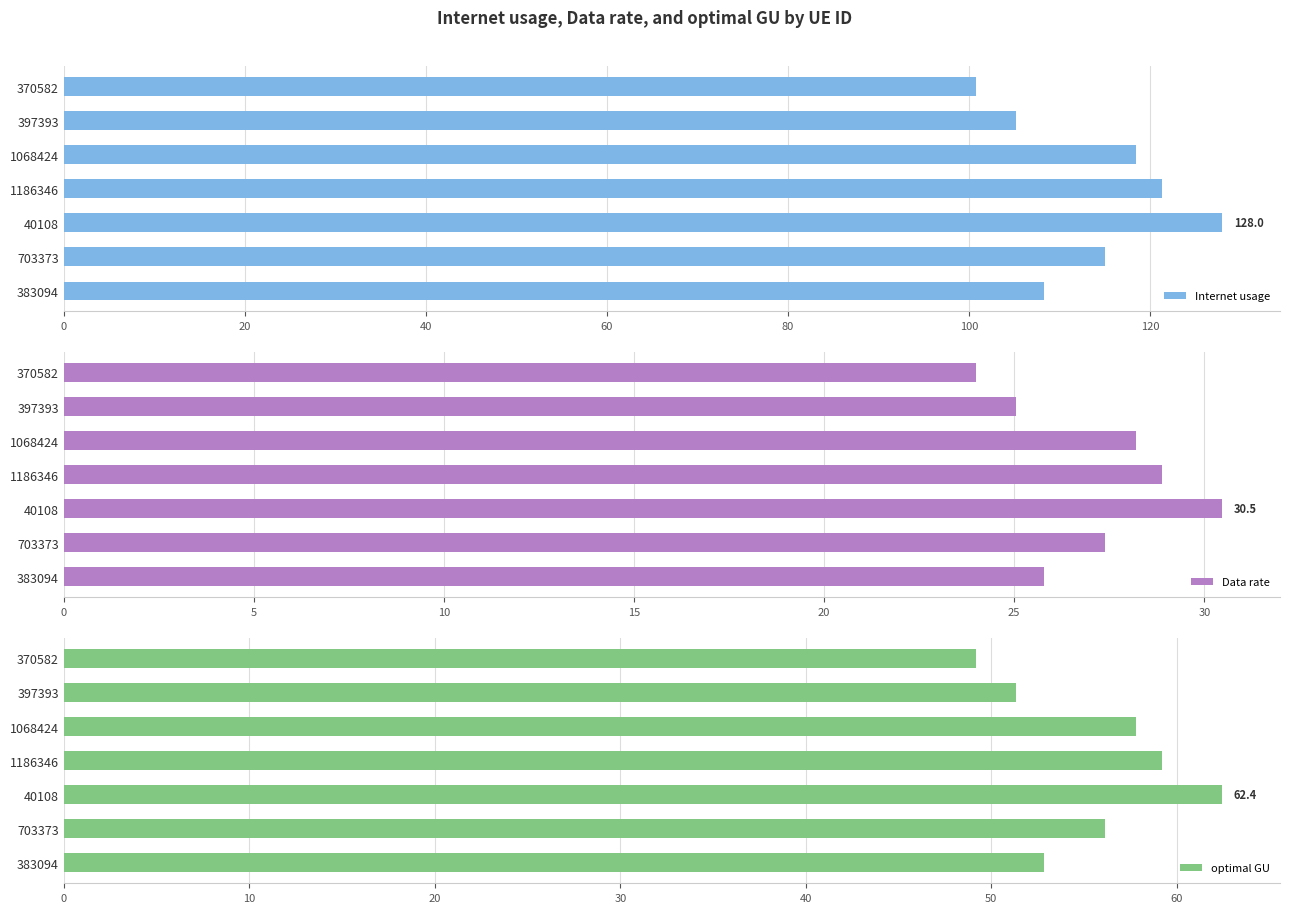

What is the maximum value for Internet usage?

128.0